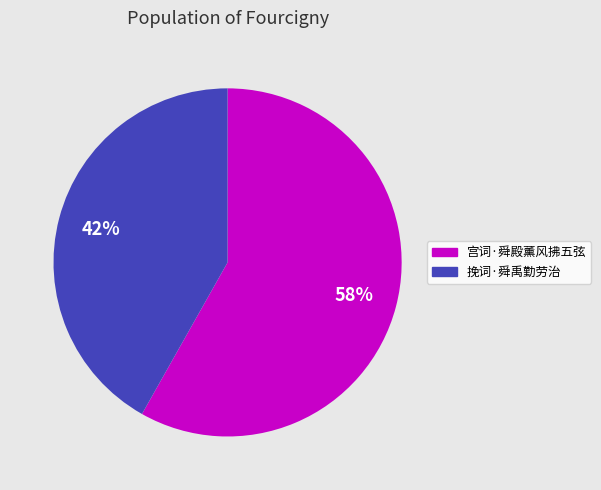

Is the sum of 挽词·舜禹勤劳治 and 宫词·舜殿薰风拂五弦 greater than half?

Yes